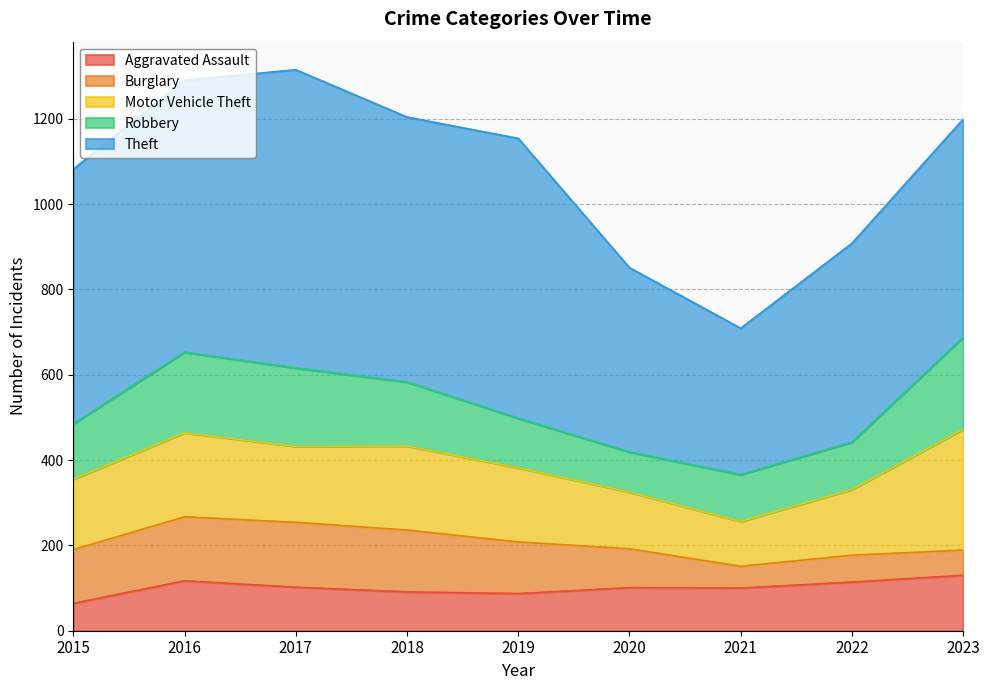

What is the approximate value of Burglary at 2017, to the nearest 50?

150